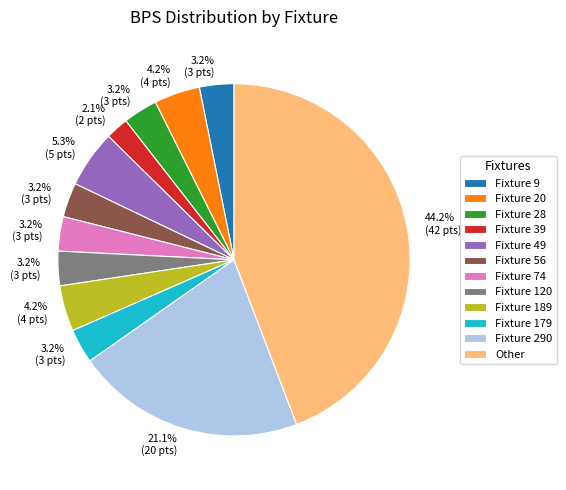

What percentage do Fixture 290 and Fixture 49 together represent?

26.3%